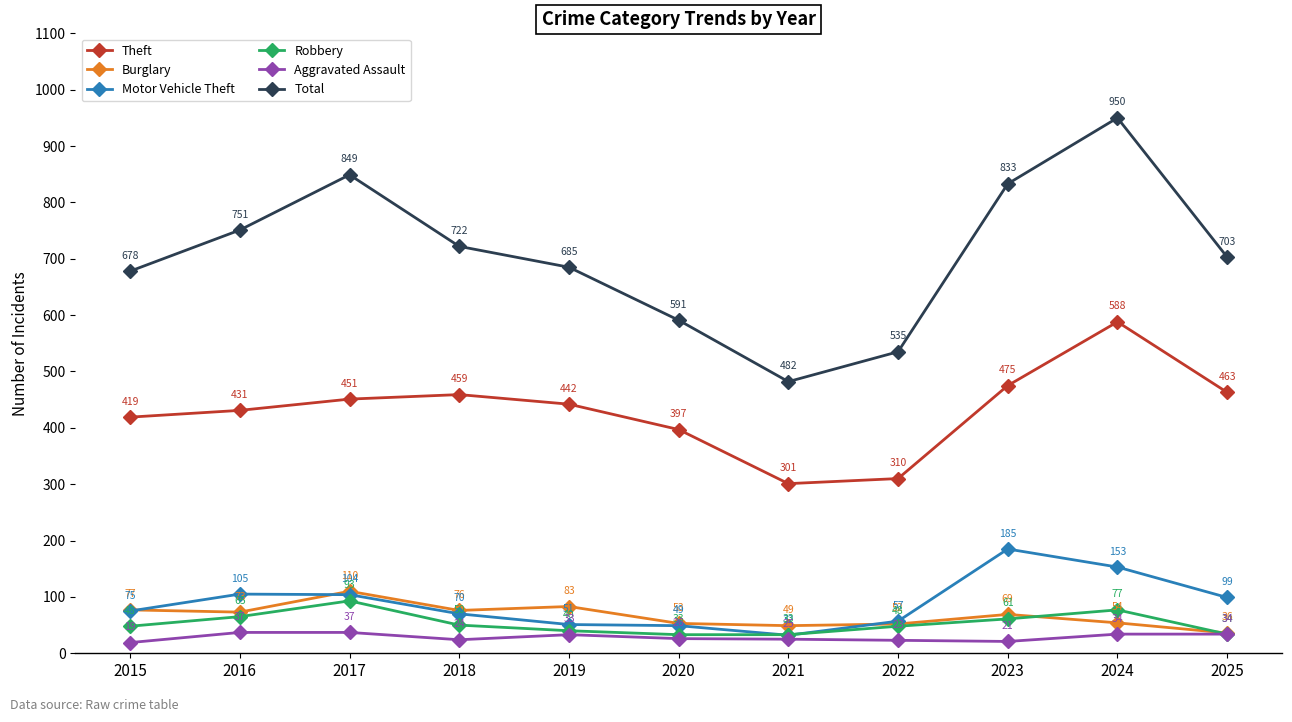

Which label corresponds to the smallest value in the chart?

2015